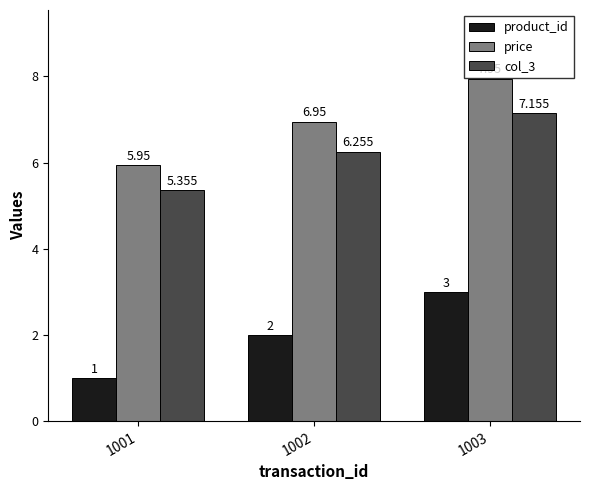

Which series has the largest total across all categories?

price